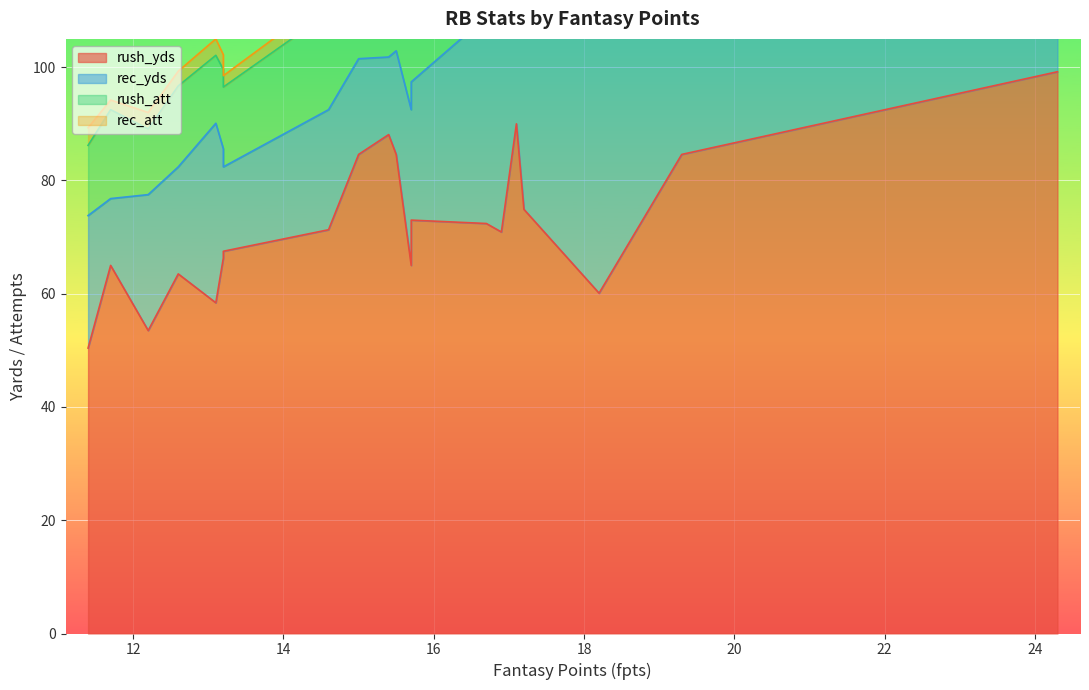

How many interior local valleys does the rush_att series have?

5